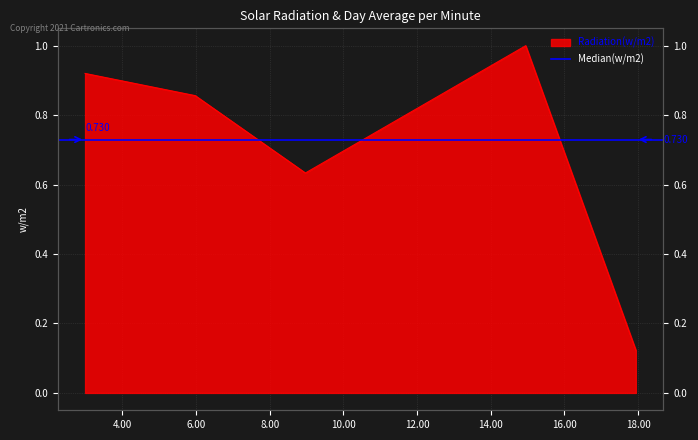

At which category does the chart reach its peak across all series?

14.947000000000001